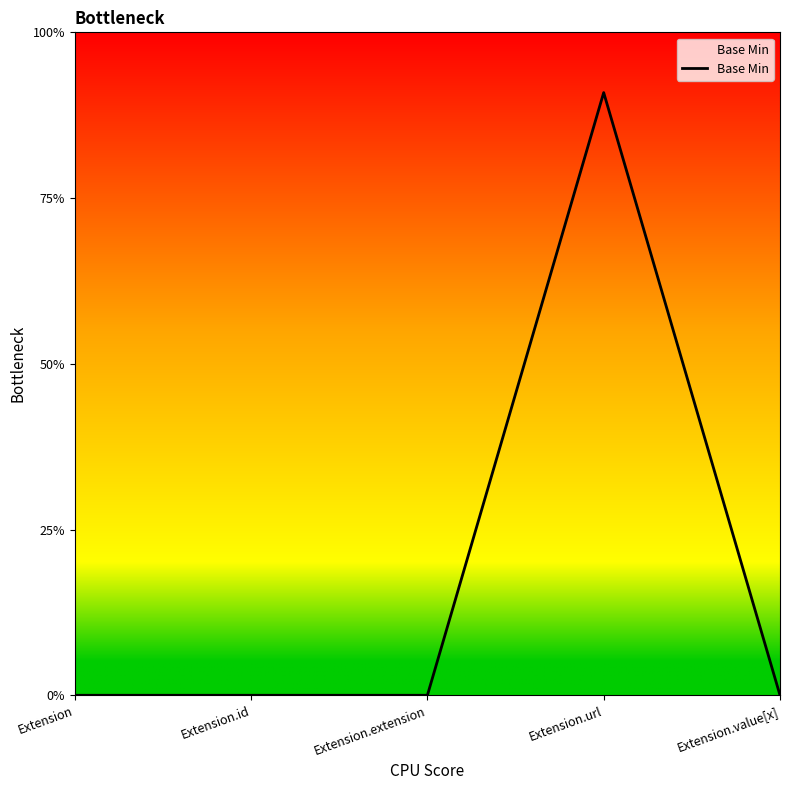

Does the chart display data point markers on the line(s)?

No